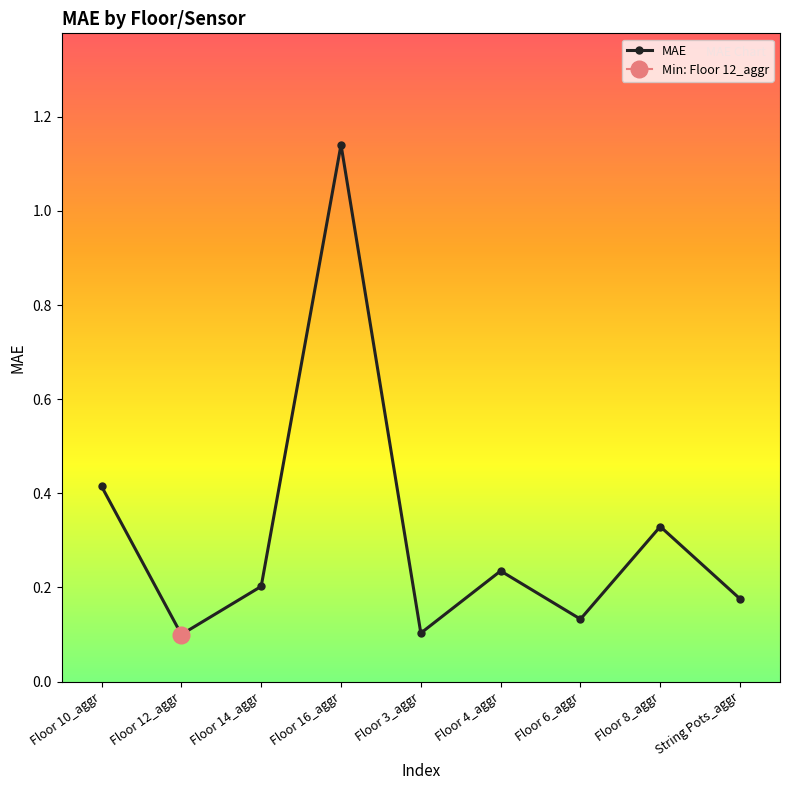

At which category does the chart reach its peak across all series?

Floor 16_aggr